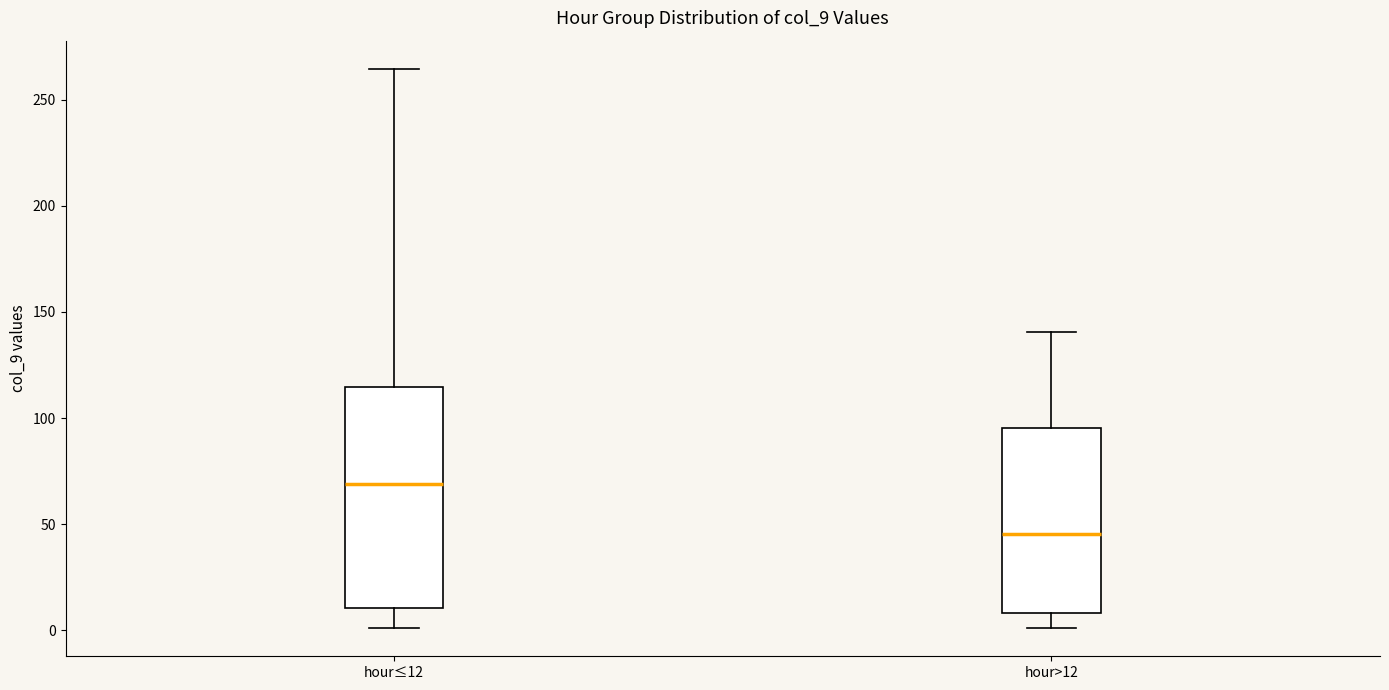

Which box has the lowest median line?

hour>12